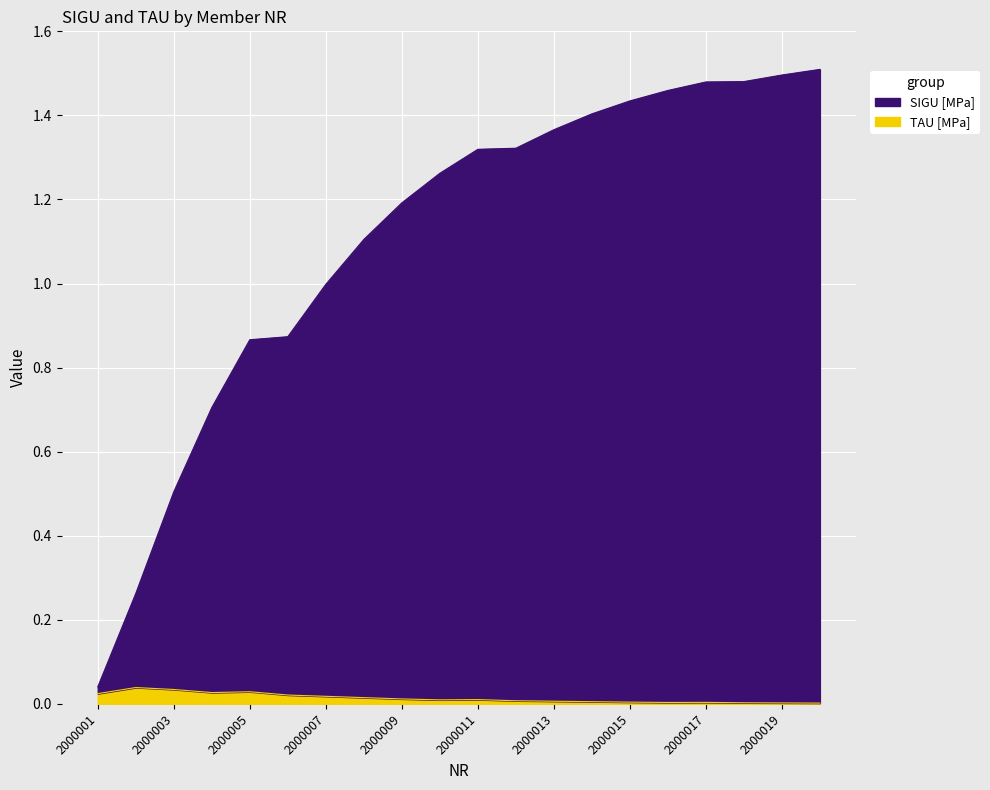

List the series in order of their peak value, lowest first.

TAU [MPa], SIGU [MPa]